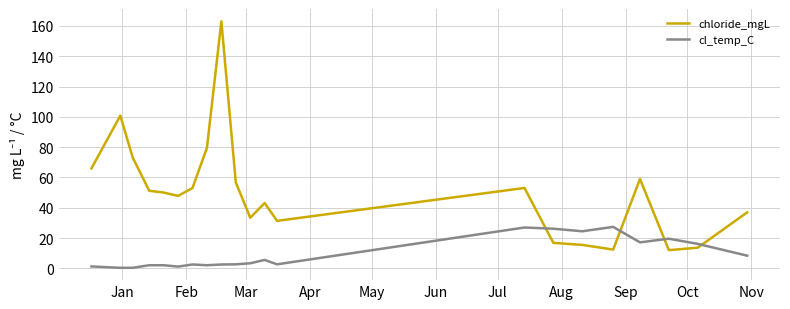

Which series has the largest range (max minus min)?

chloride_mgL